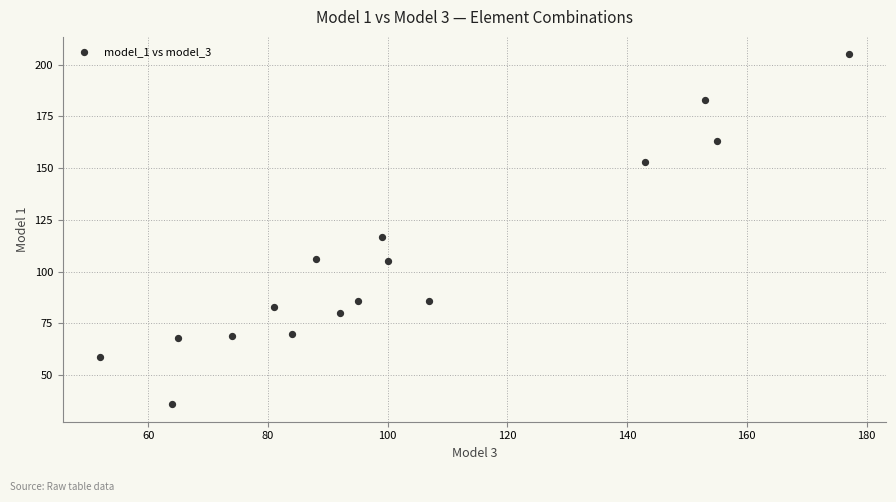

What Y value in the scatter plot is closest to 120?

117